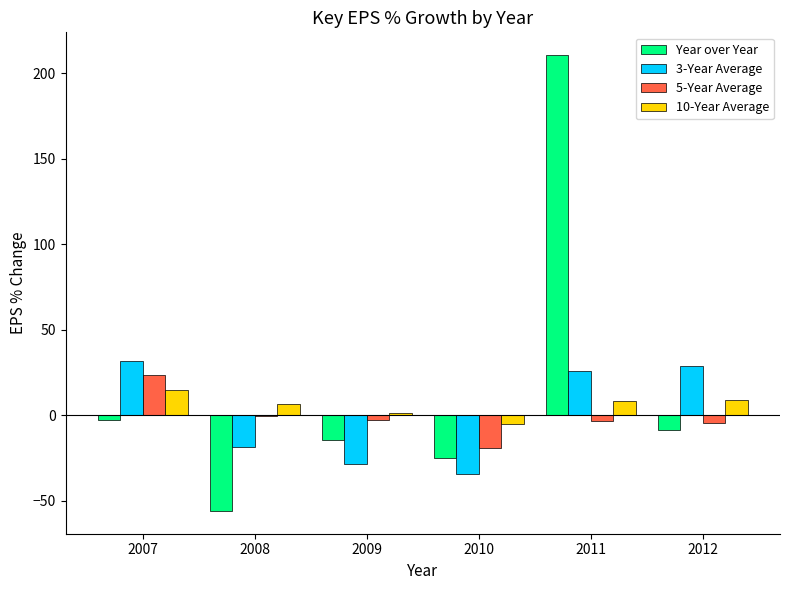

At which category is the sum across all series the highest?

2011